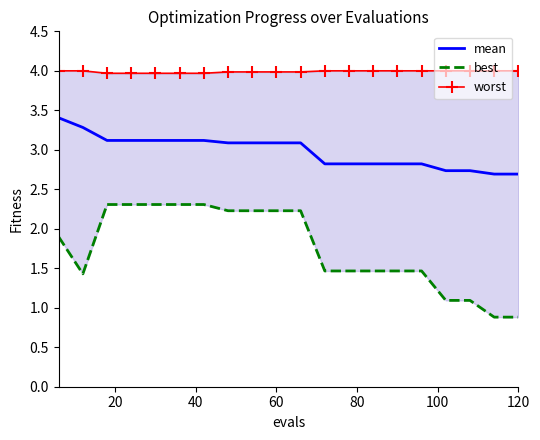

What is the minimum value for mean?

2.7